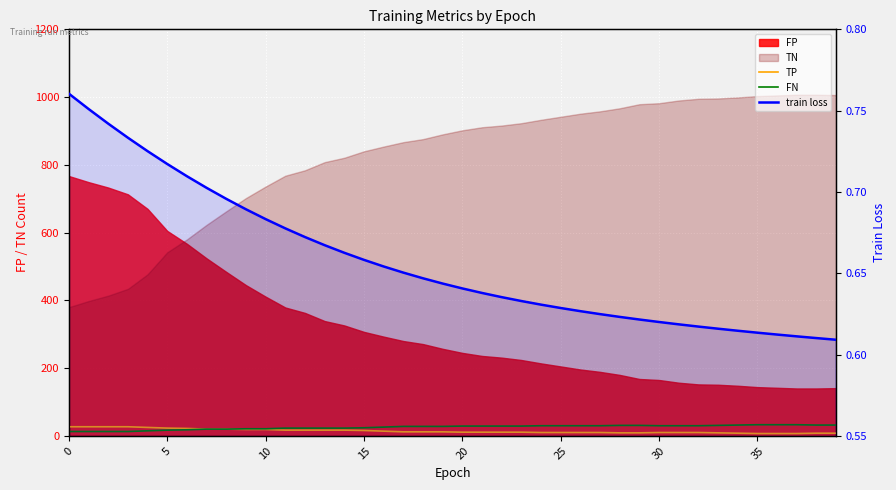

Is the value of TP at 15 greater than the value of train loss at 5?

Yes